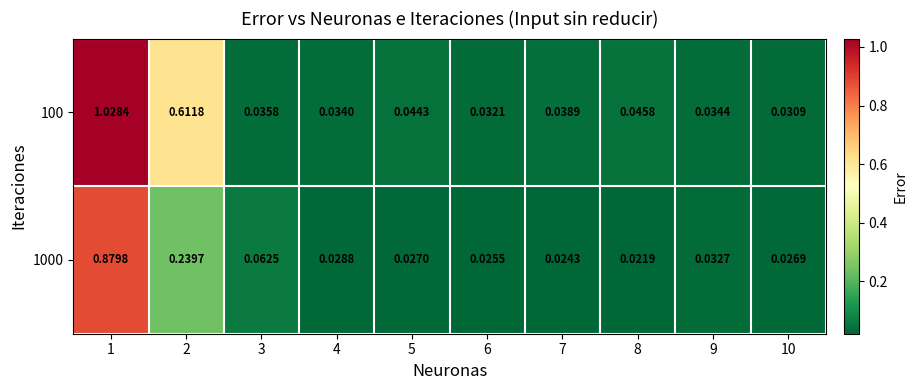

Which label corresponds to the smallest value in the chart?

8